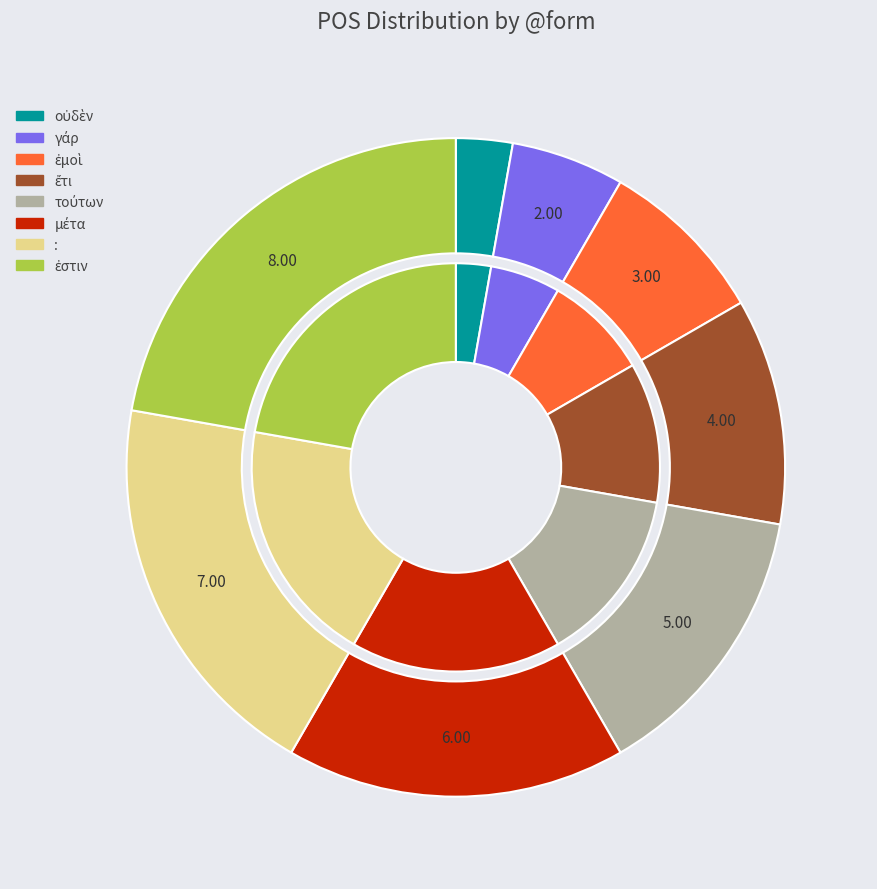

How many slices are in this pie chart?

8